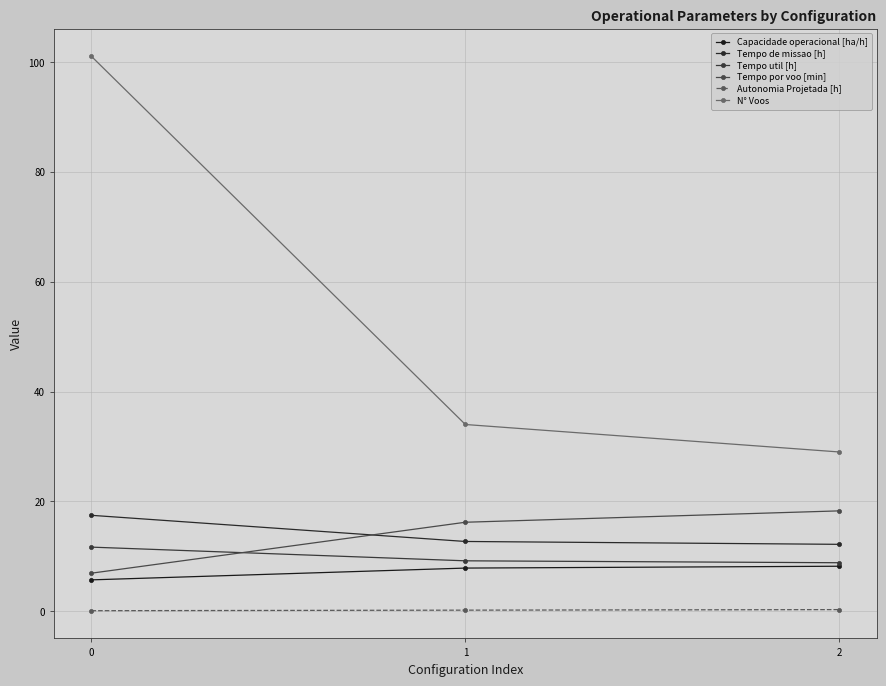

Which has a higher value, 1 or 2?

2